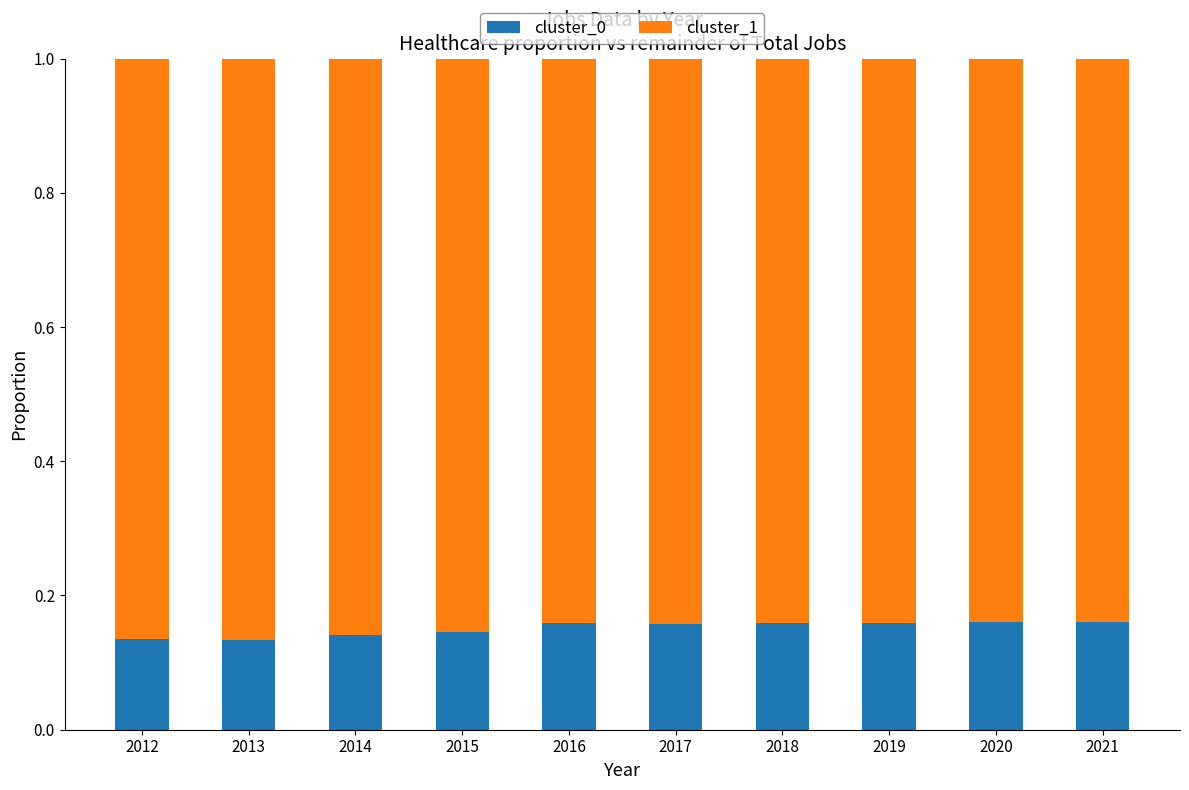

What is the total value across all series at 2014?

1.0